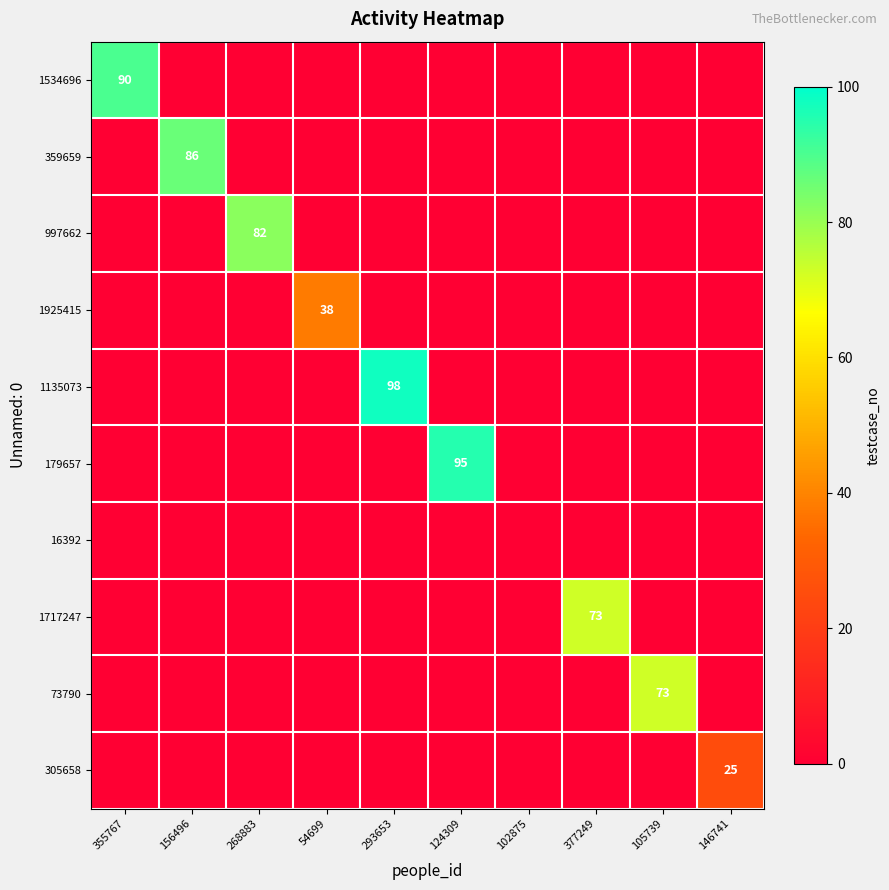

Is it true that 179657 equals 149 at 124309?

False